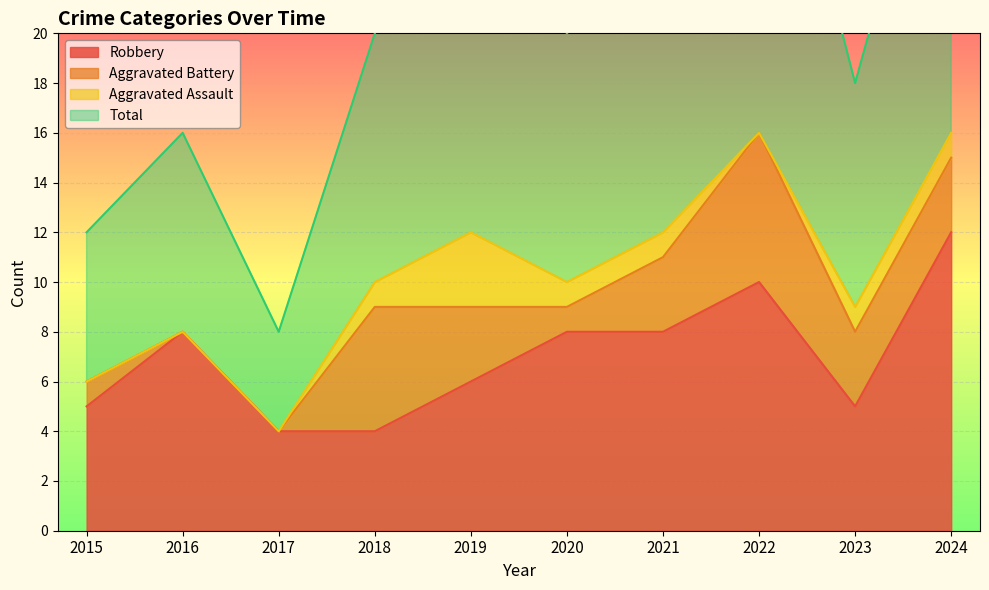

What is the value of the Total point at the 2nd from the left?

16